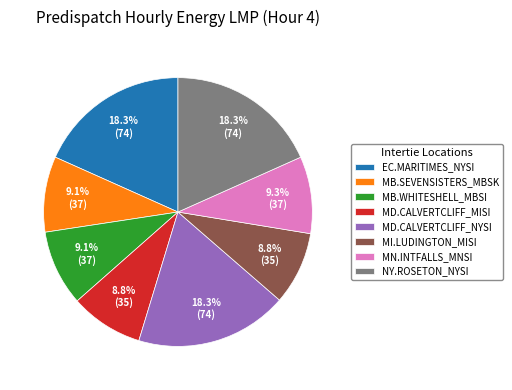

How many segments does this pie chart have?

8